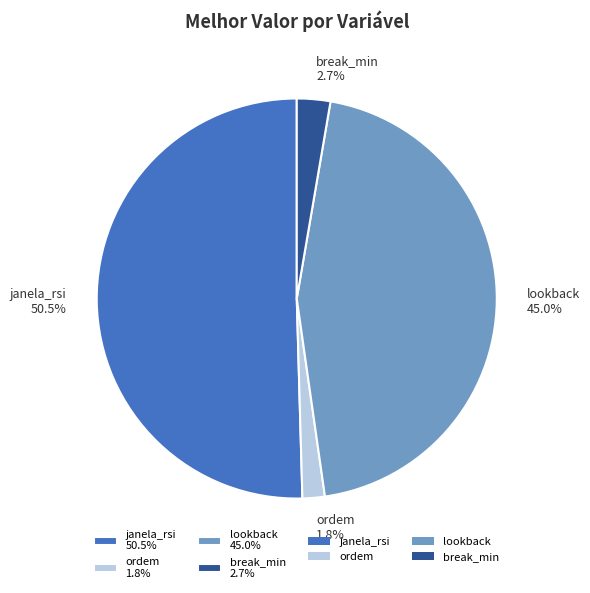

Does any single category account for the majority?

Yes